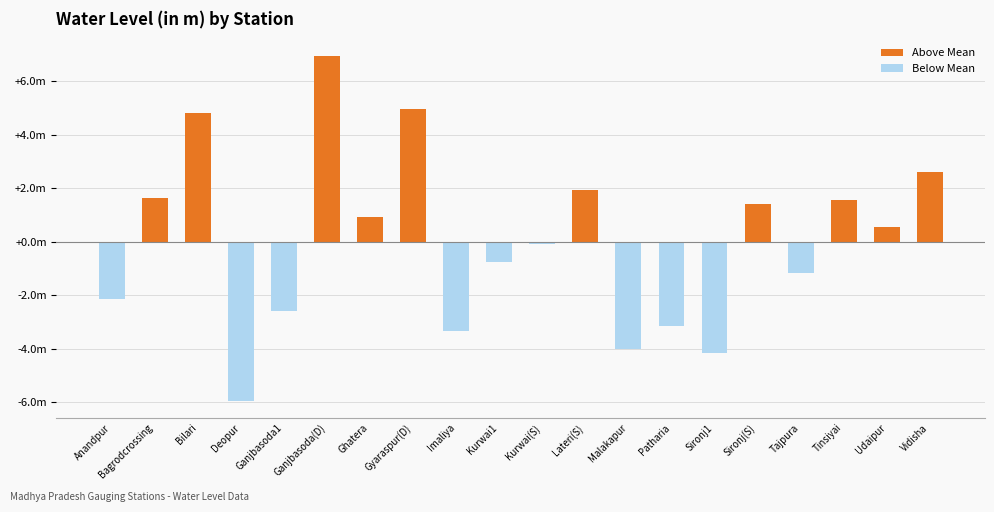

Which label corresponds to the largest value in the chart?

Ganjbasoda(D)